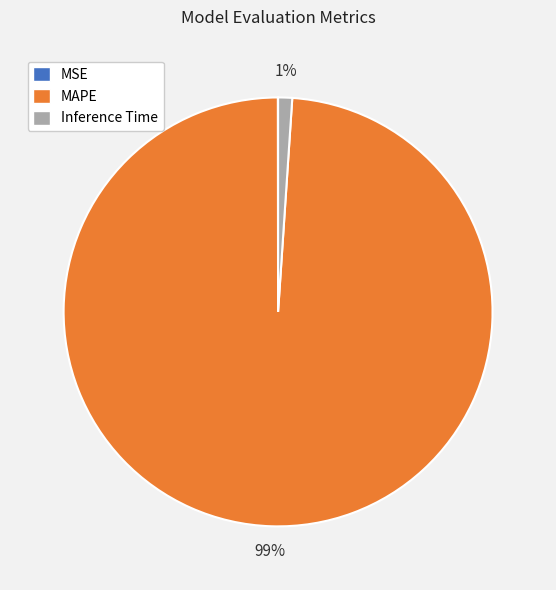

What is the largest slice in the pie chart?

MAPE